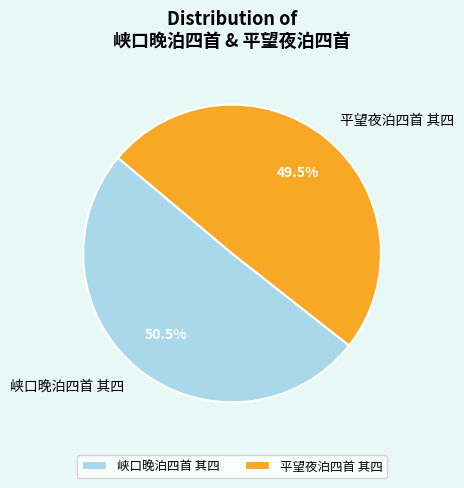

To the nearest percent, what is the average slice percentage?

50%